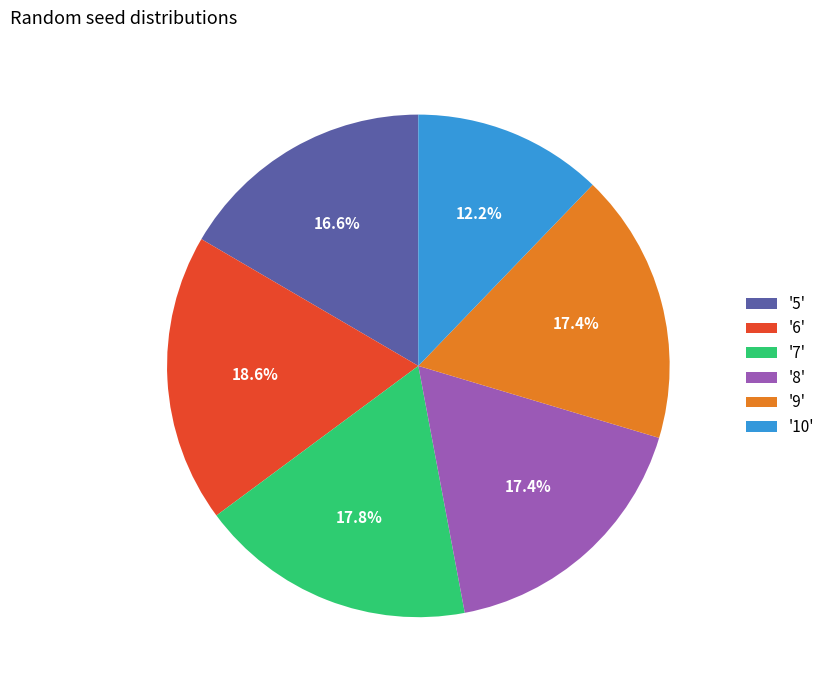

Approximately how many times larger is the value at '9' compared to '8'?

1.0